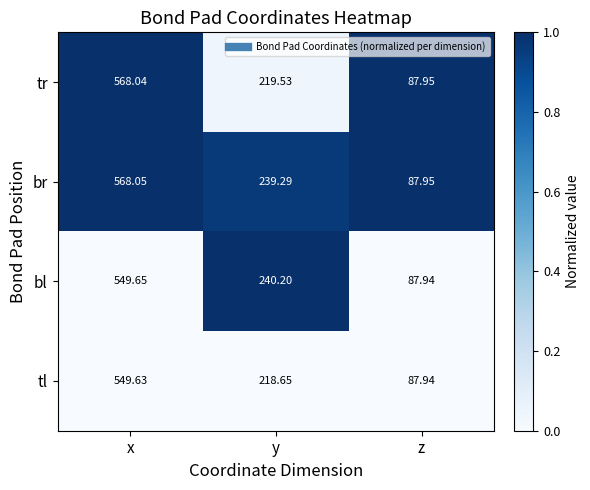

Which series has the largest total across all categories?

br